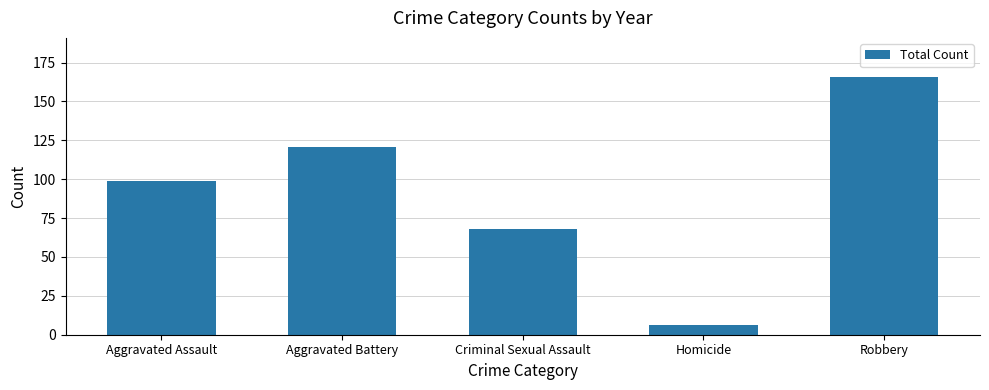

What is the value of the 5th bar from the left?

166